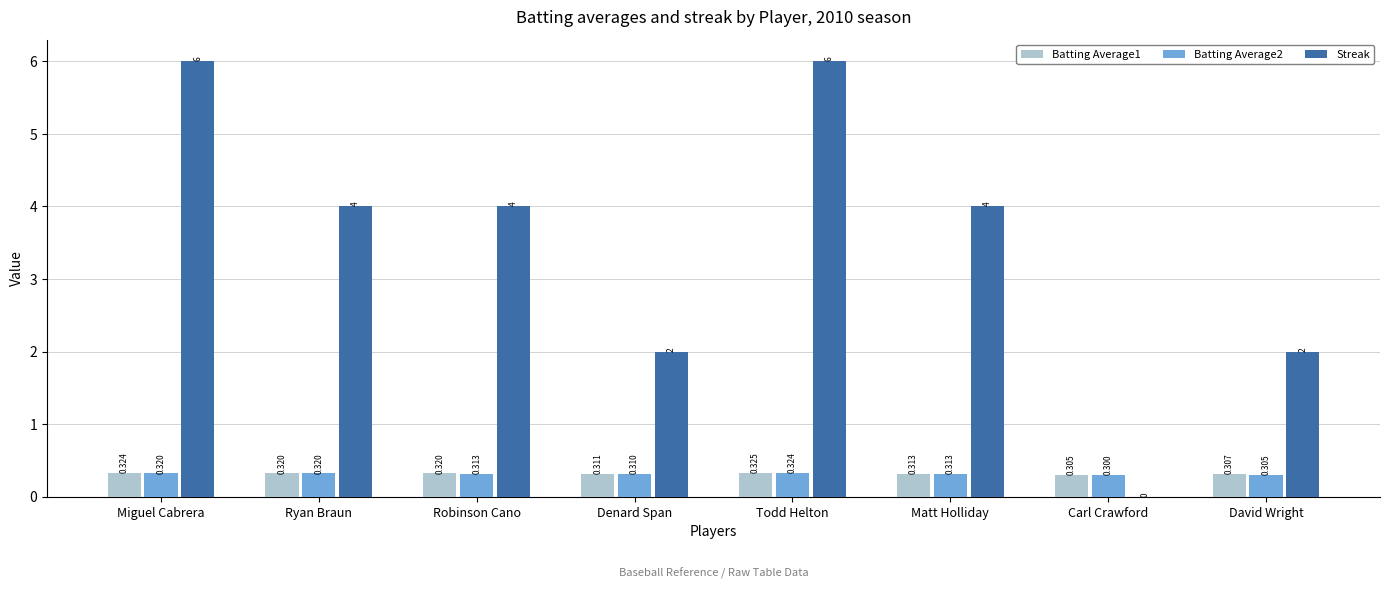

At which label does Batting Average2 reach its peak?

Todd Helton